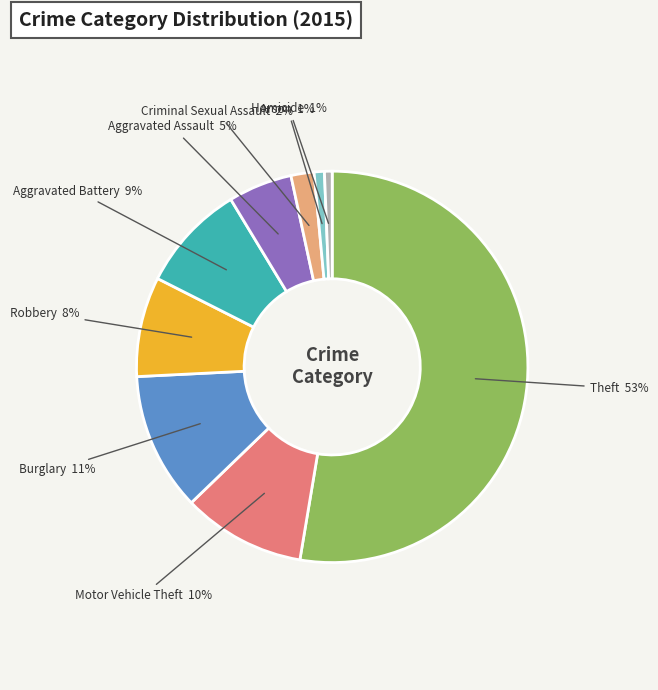

To the nearest percent, what portion does Aggravated Battery represent?

9%